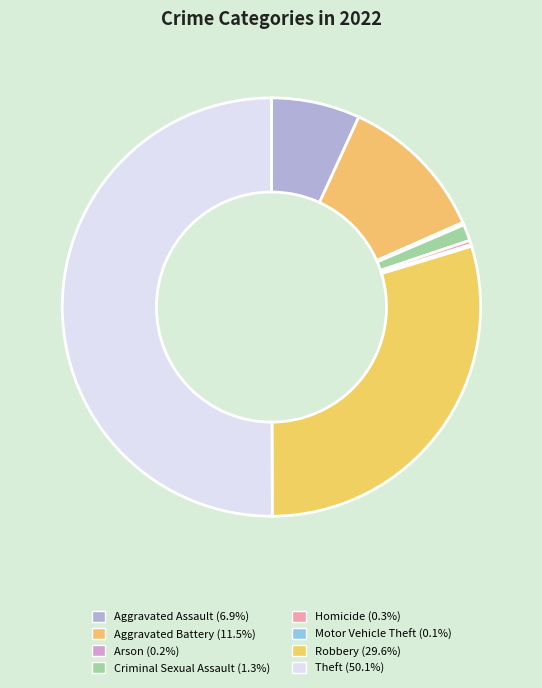

True or false: Theft accounts for 50% of the total.

True